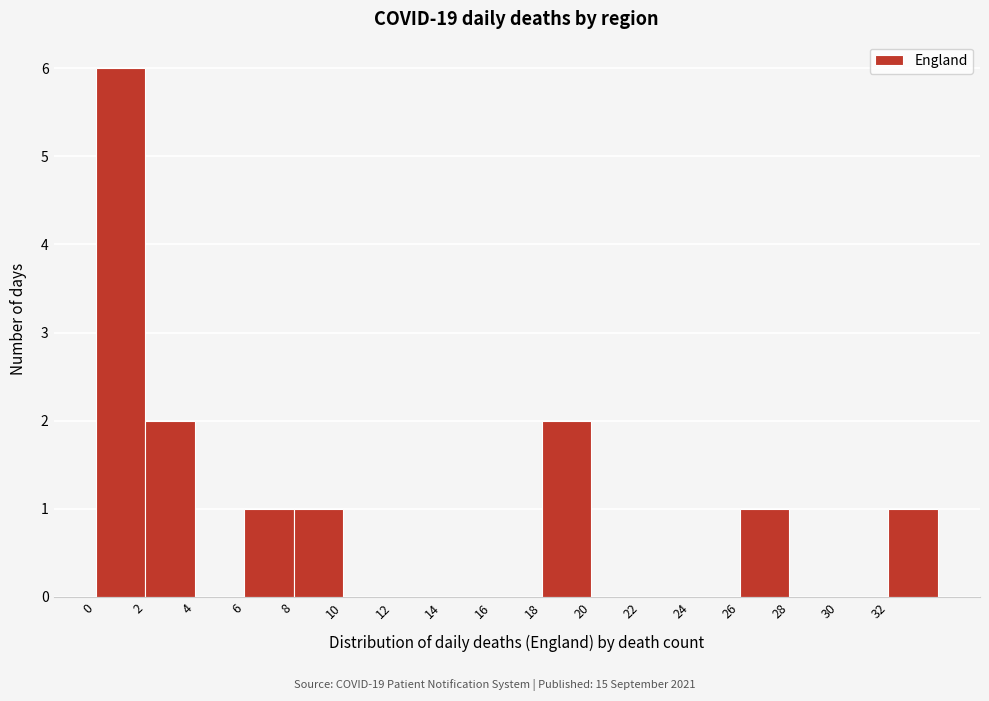

Reading left to right, transcribe this chart: for each bar, give the range it covers on the x-axis and its height. The values are not printed on the chart, so give them approximately, as read against the axis.

0 to 2: 6
2 to 4: 2
4 to 6: 0
6 to 8: 1
8 to 10: 1
10 to 12: 0
12 to 14: 0
14 to 16: 0
16 to 18: 0
18 to 20: 2
20 to 22: 0
22 to 24: 0
24 to 26: 0
26 to 28: 1
28 to 30: 0
30 to 32: 0
32 to 34: 1